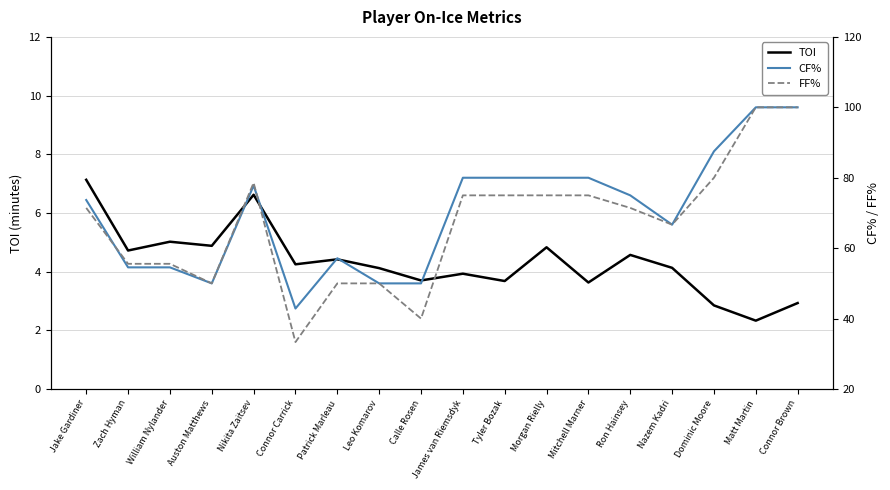

What position from the right is Connor Brown?

1